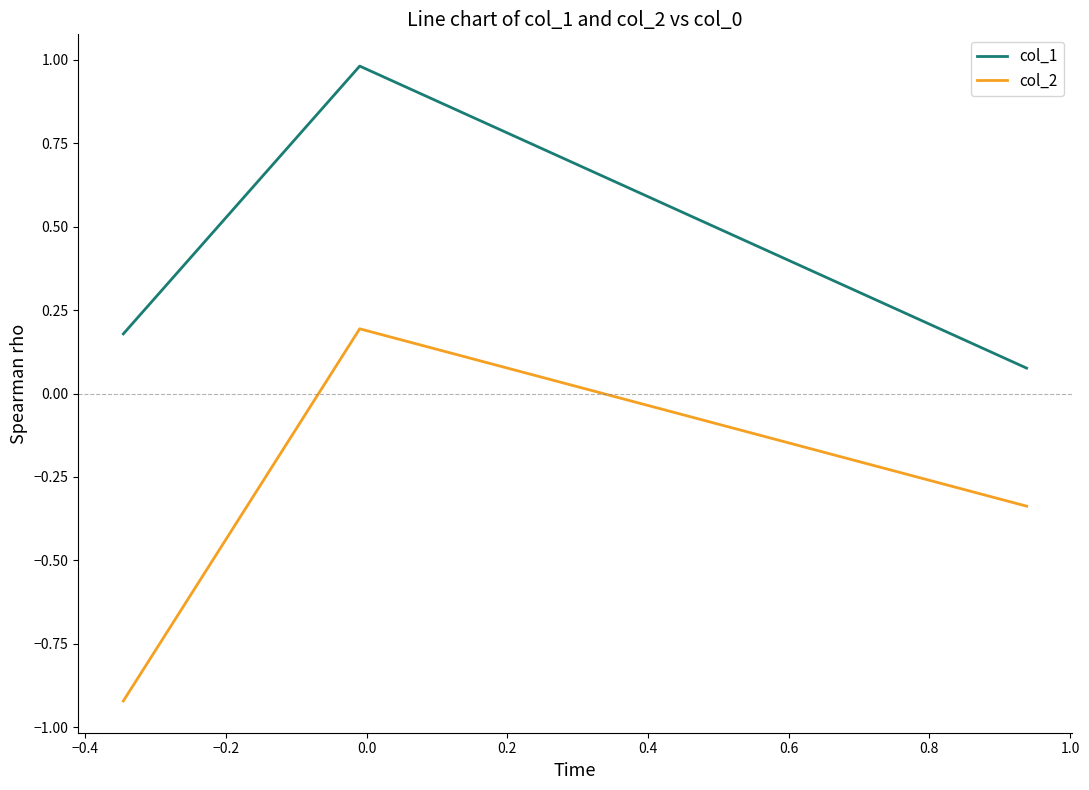

List the series in order of their overall mean, lowest first.

col_2, col_1